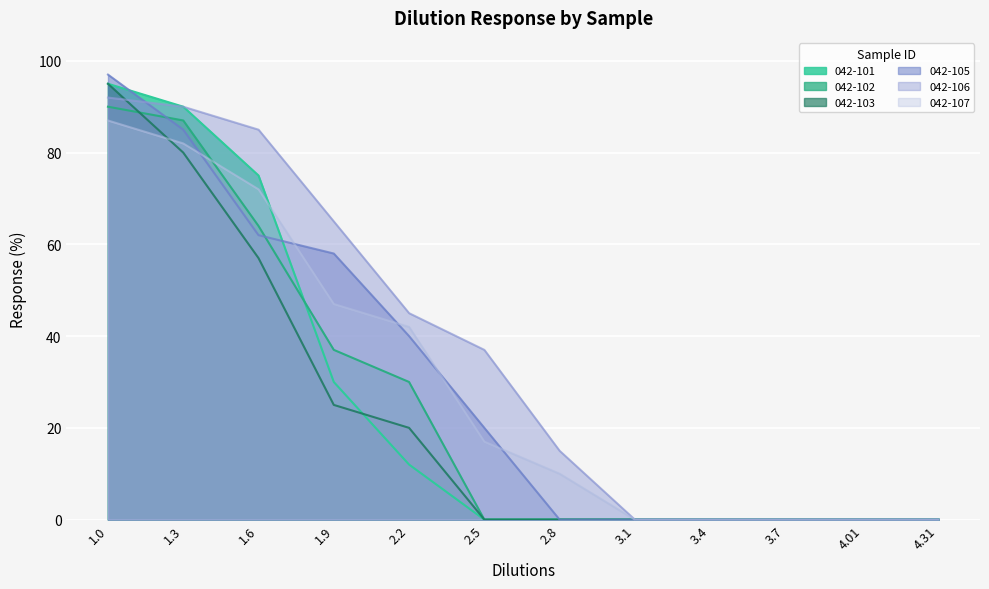

What is the difference between the 042-101 values at 2.2 and 4.31?

12